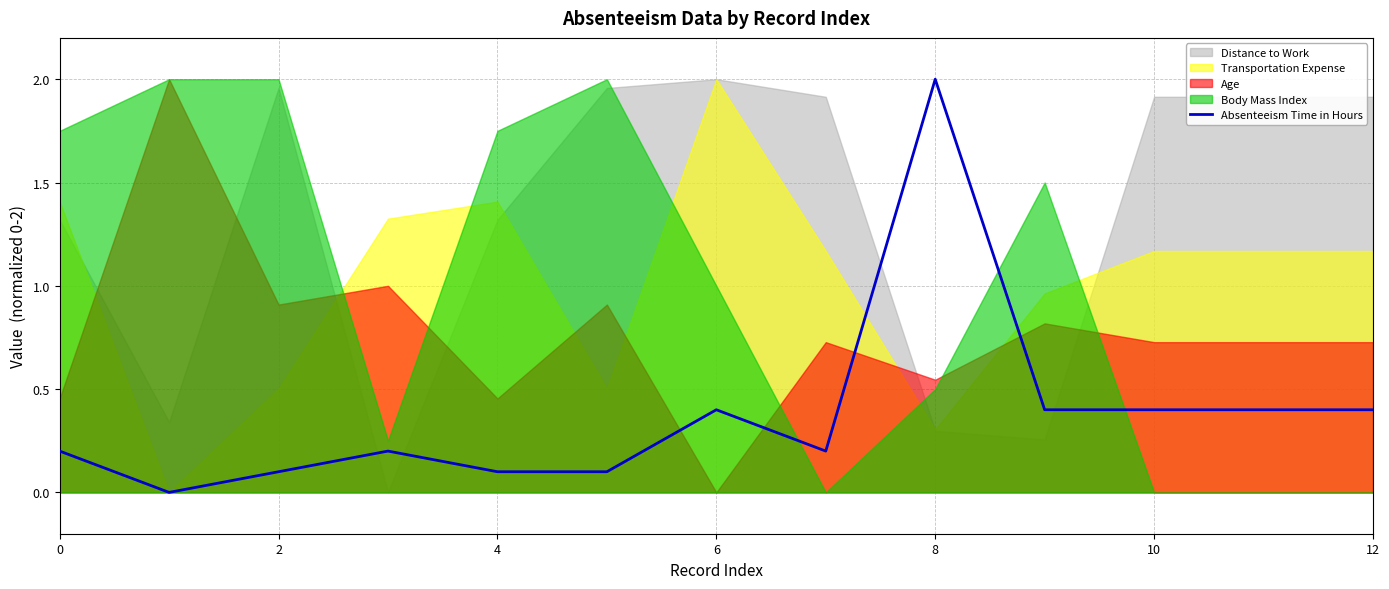

What is the highest value of the Absenteeism Time in Hours series?

2.0